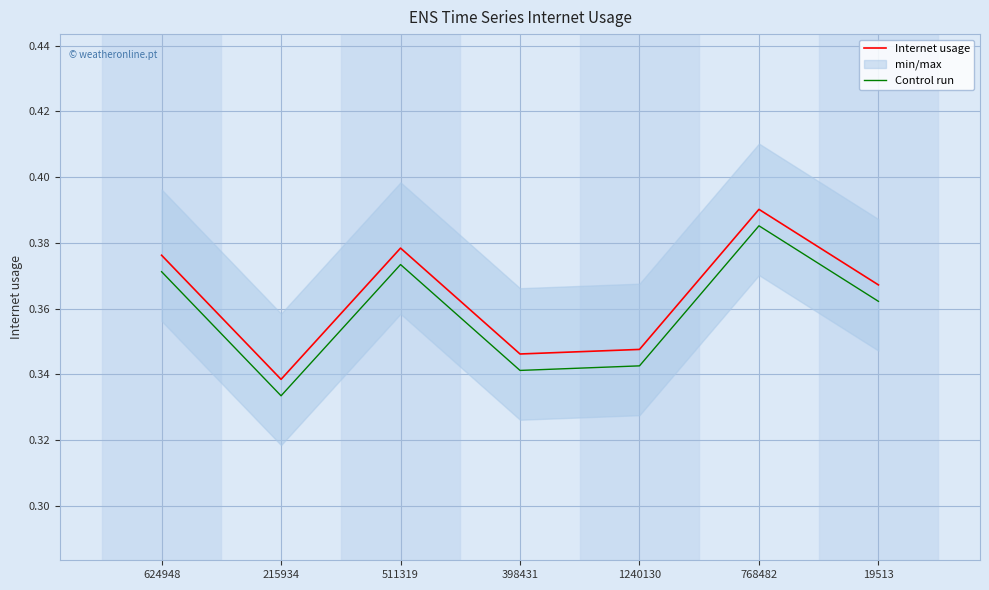

The value of Control run at 624948 is 0.5. True or false?

False